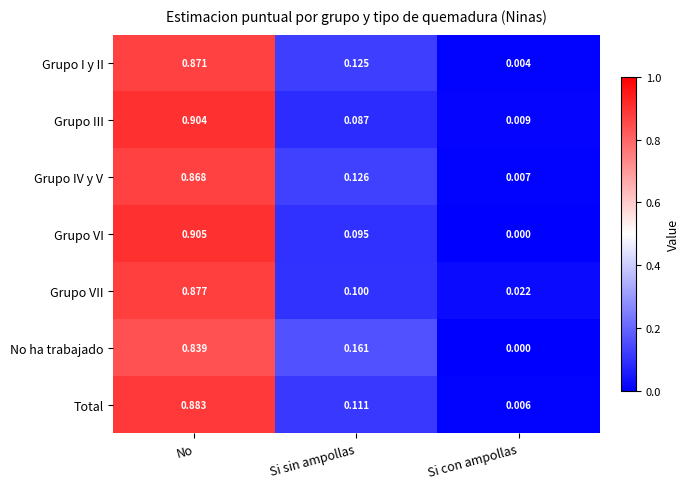

Is the value of Grupo VII at No greater than the value of Grupo I y II at No?

Yes